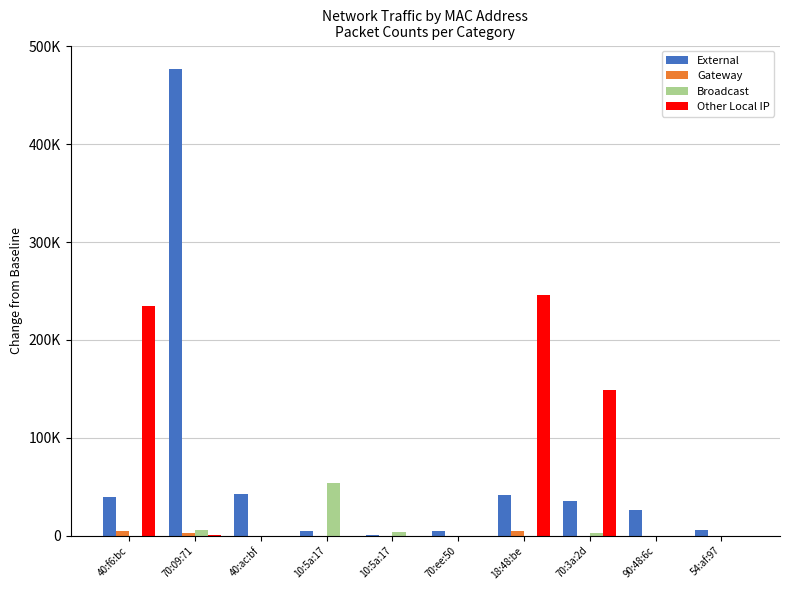

Rank the categories by Broadcast value from lowest to highest.

40:ac:bf, 18:48:be, 90:48:6c, 54:af:97, 70:ee:50, 40:f6:bc, 70:3a:2d, 10:5a:17, 70:09:71, 10:5a:17